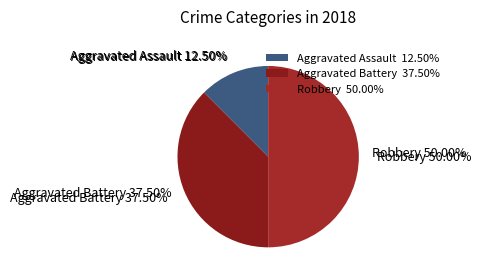

Is it true that Aggravated Assault is 3% of the pie?

False